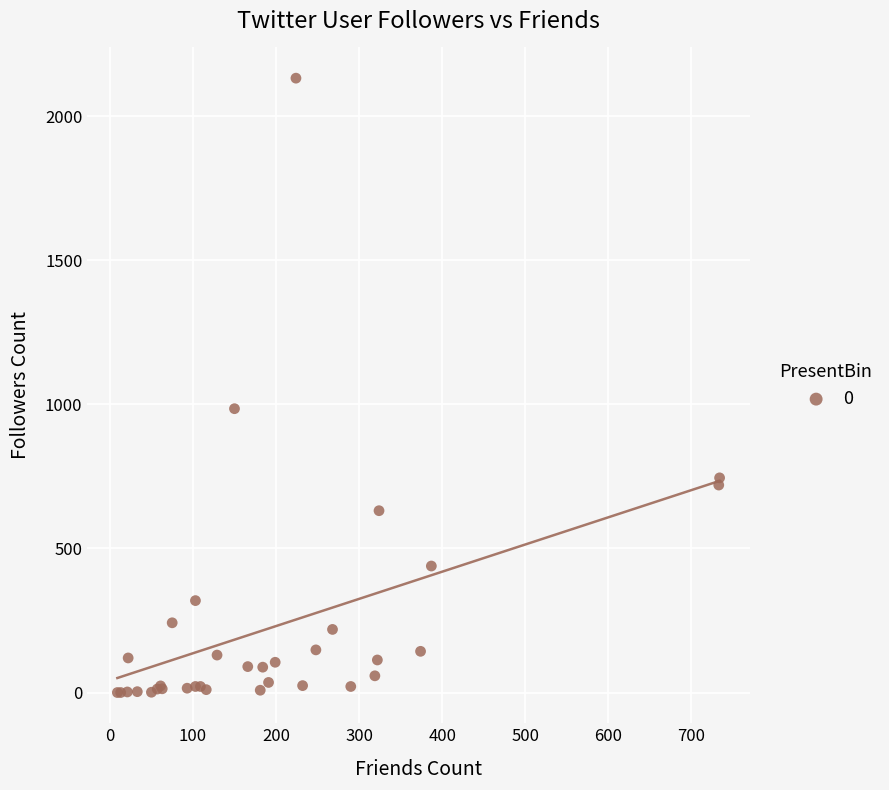

What Y value in the scatter plot is closest to 1066?

985